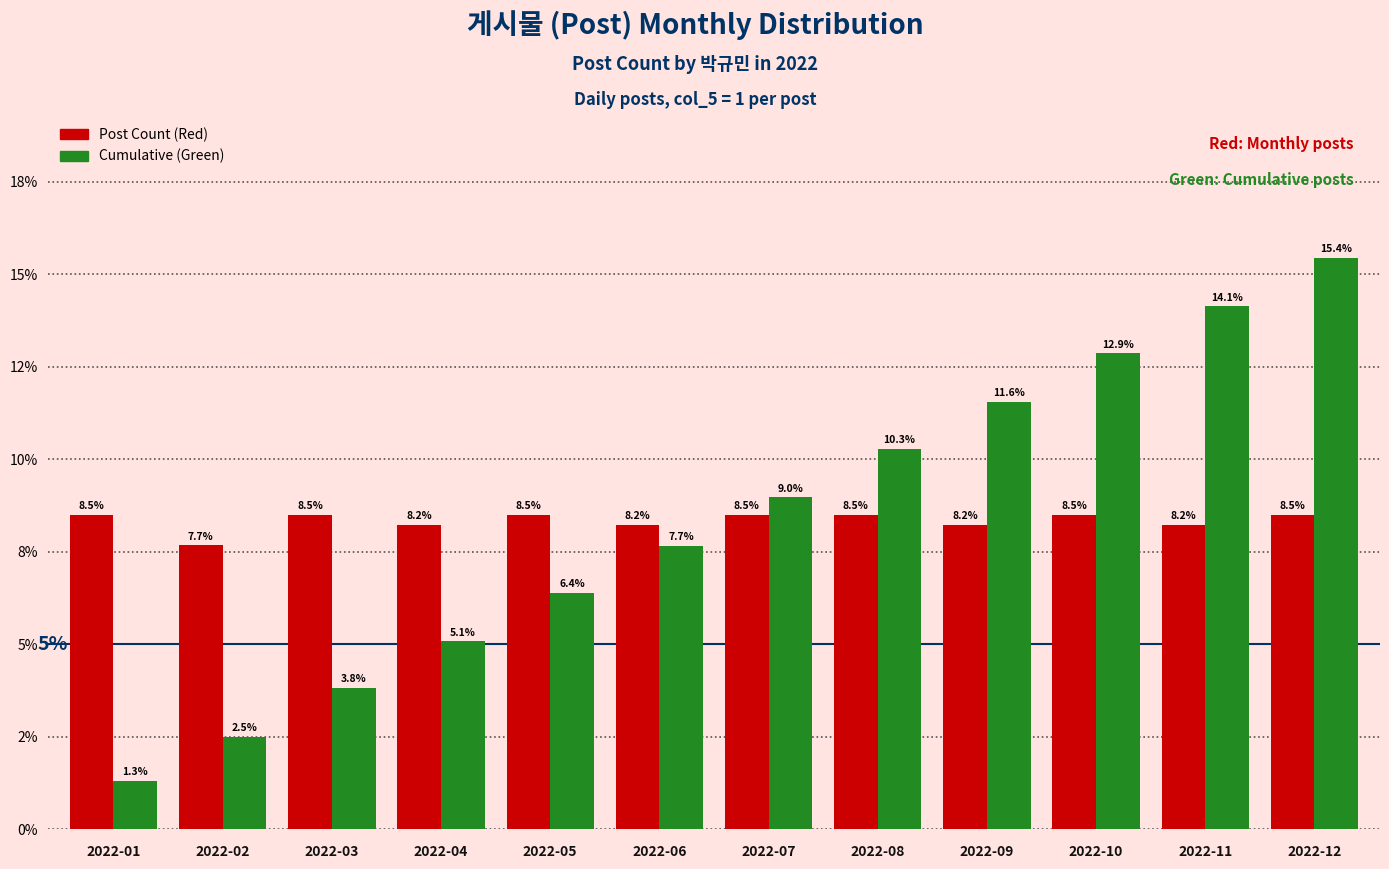

Does the chart contain stacked bars?

No